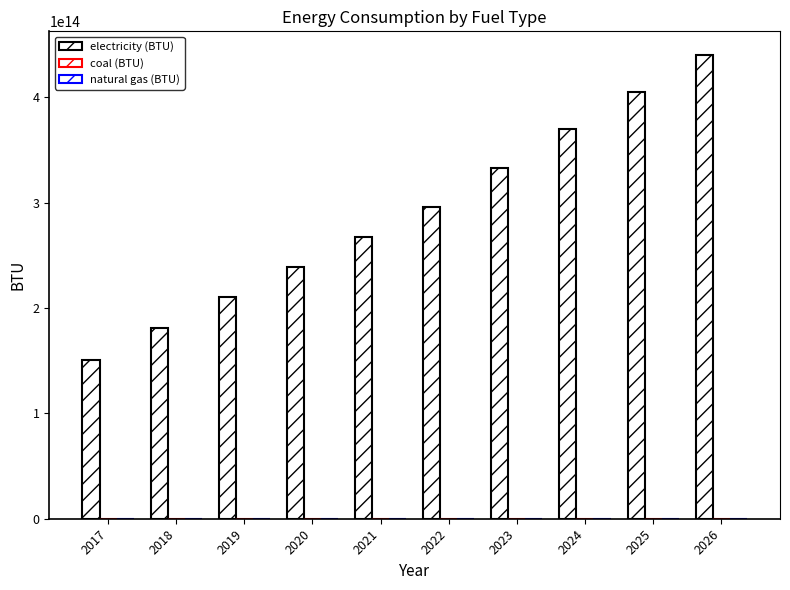

How many bars are there in total?

10